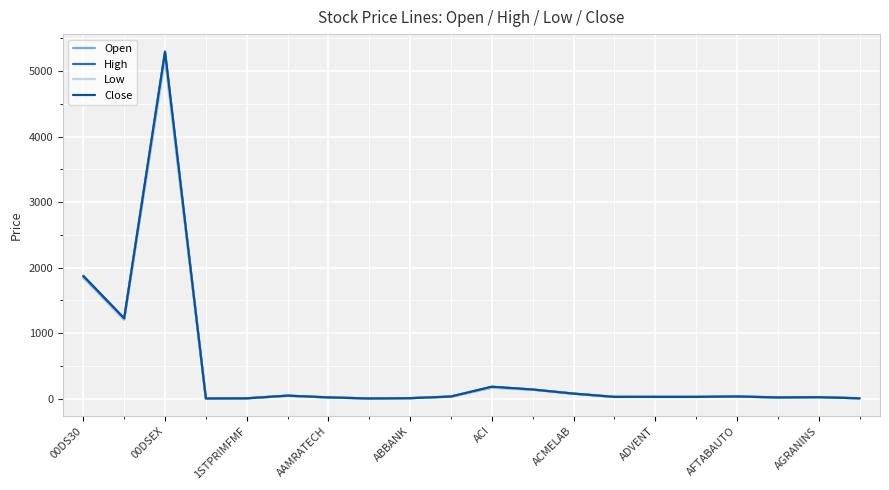

Which series has the widest spread of values?

High